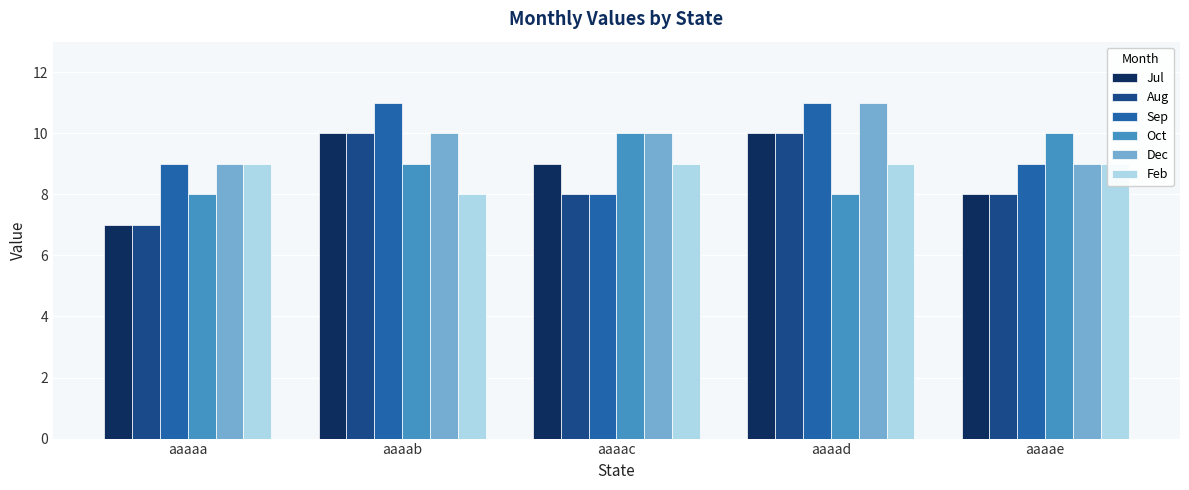

Which series has the widest spread of values?

Jul